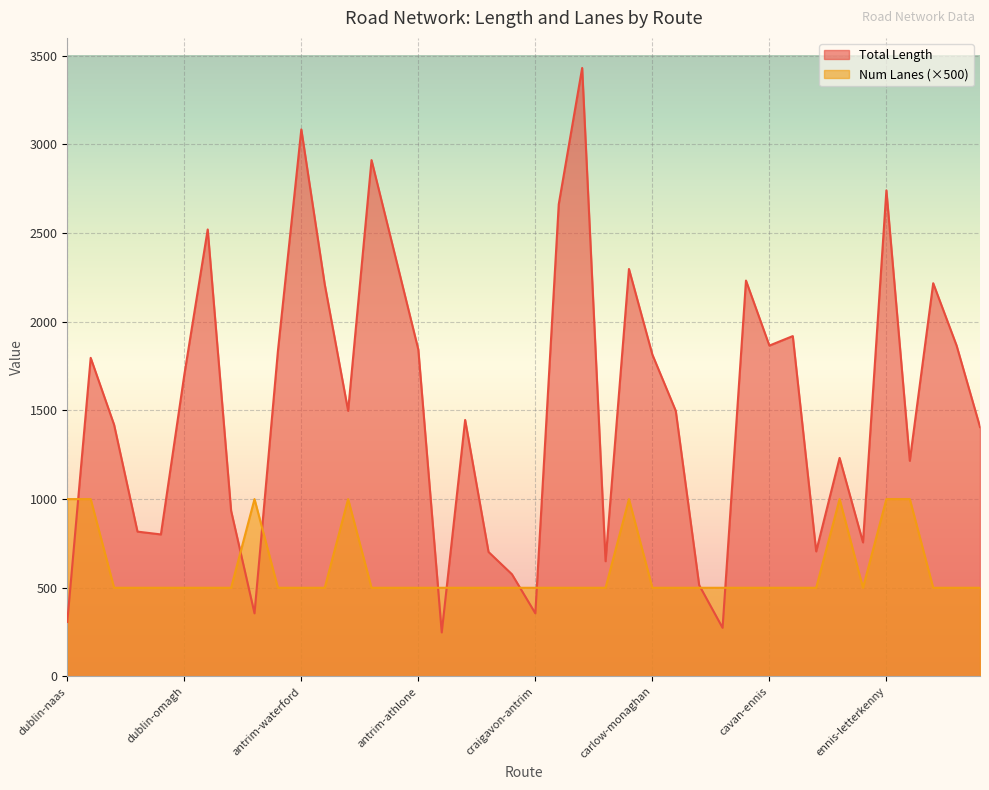

What is the total value across all series at cavan-ennis?

2365.4